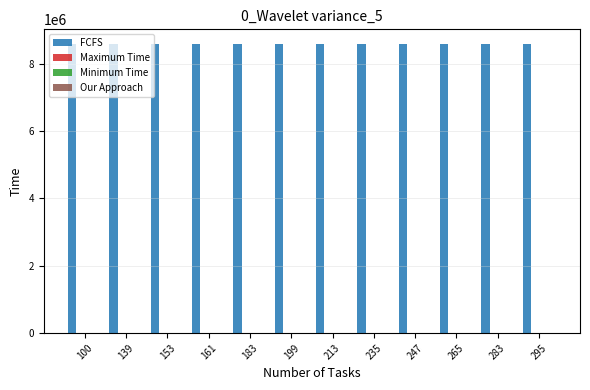

What is the greatest value displayed?

8596019.8